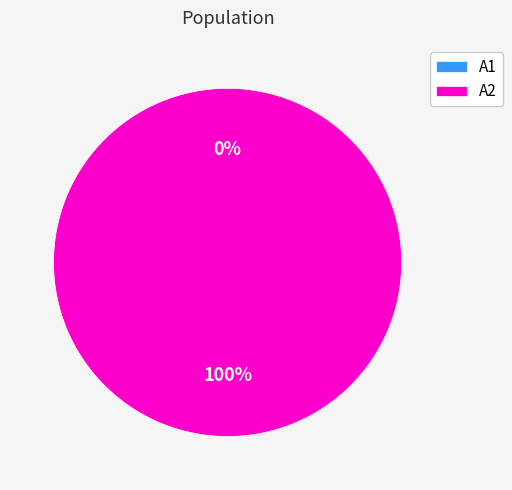

True or false: A2 accounts for 100% of the total.

True